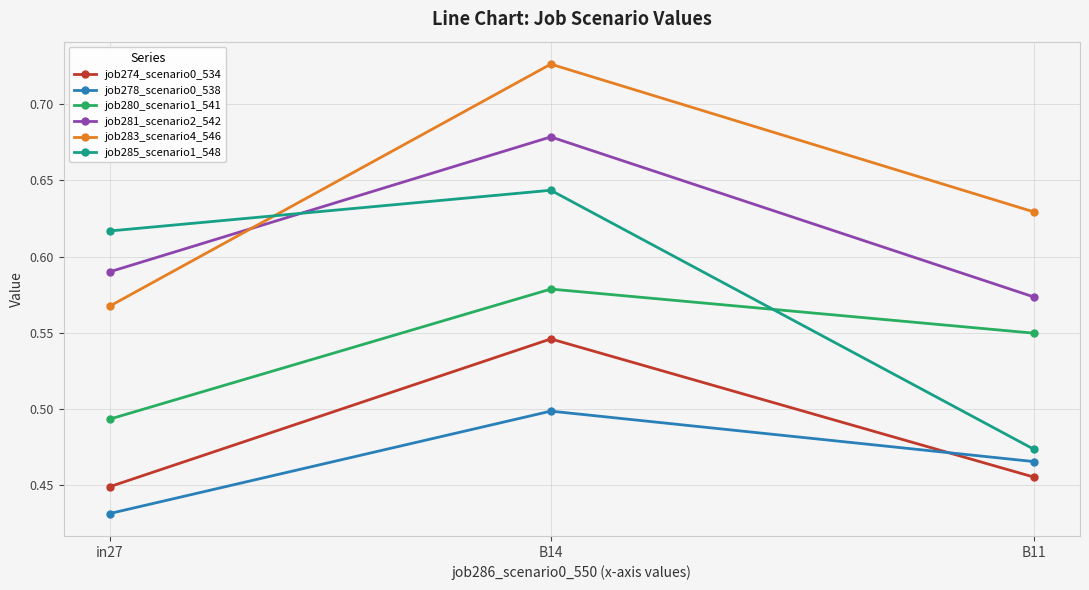

What is the label of the 1st point from the right?

B11